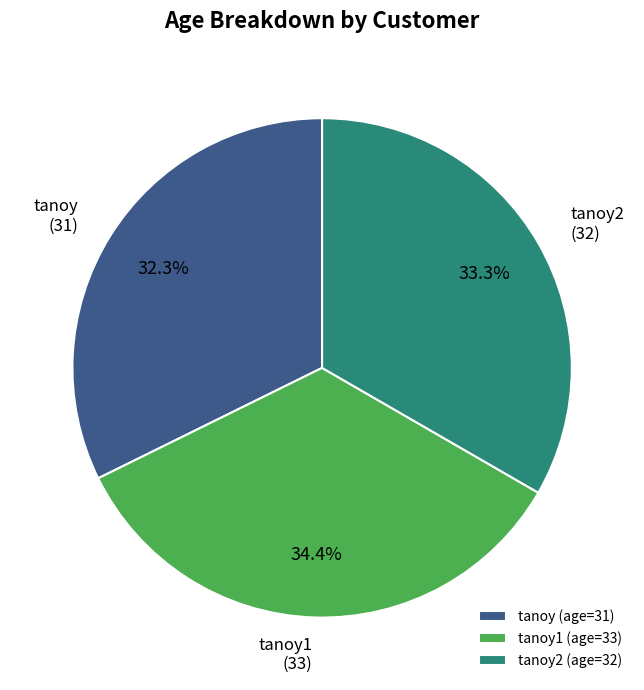

Combined, what portion of the pie is tanoy (age=31) and tanoy1 (age=33)?

66.7%